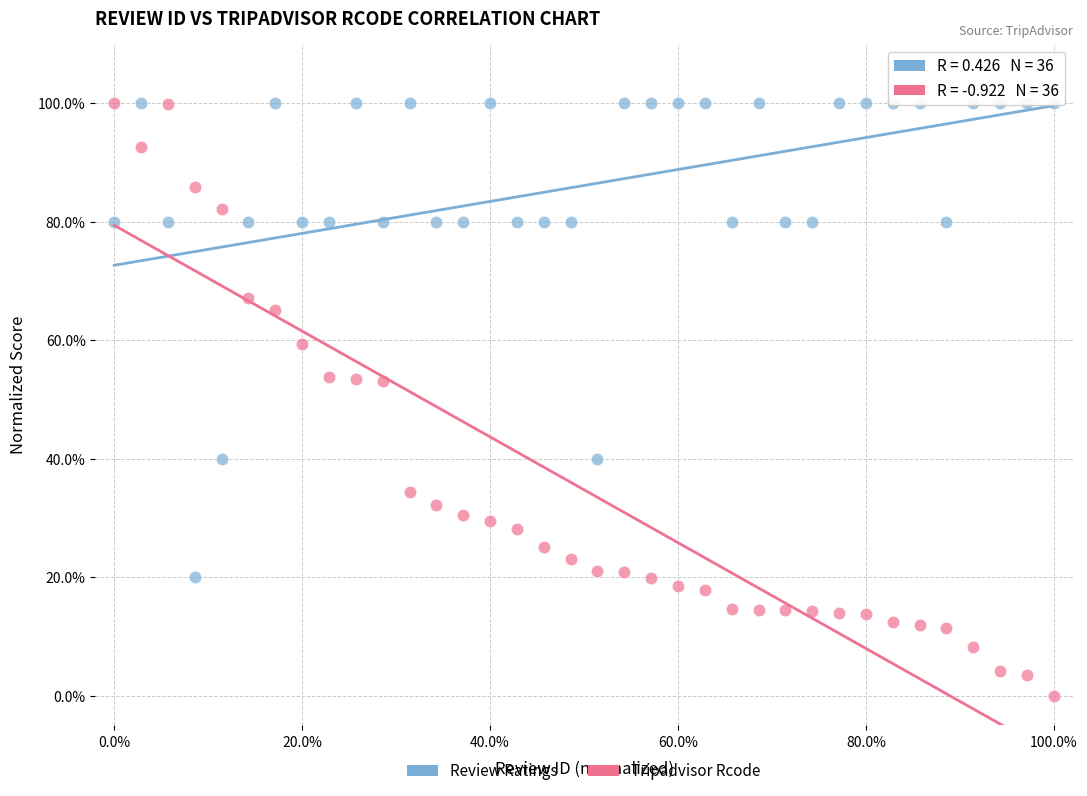

What are all the series names shown in the legend?

Review Ratings, Tripadvisor Rcode